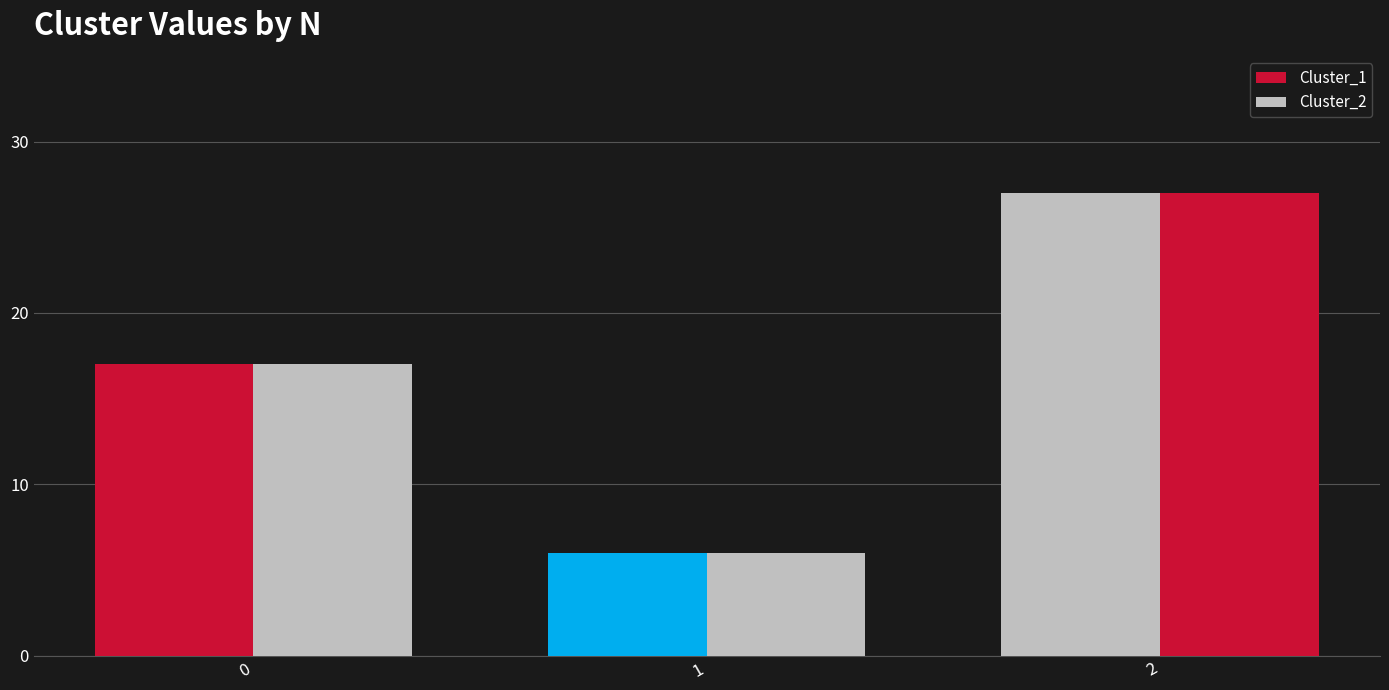

How many bars are there in total?

6